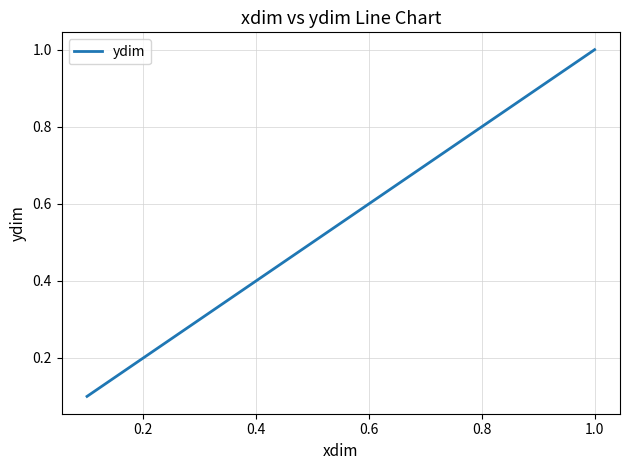

What is the greatest value displayed?

1.0